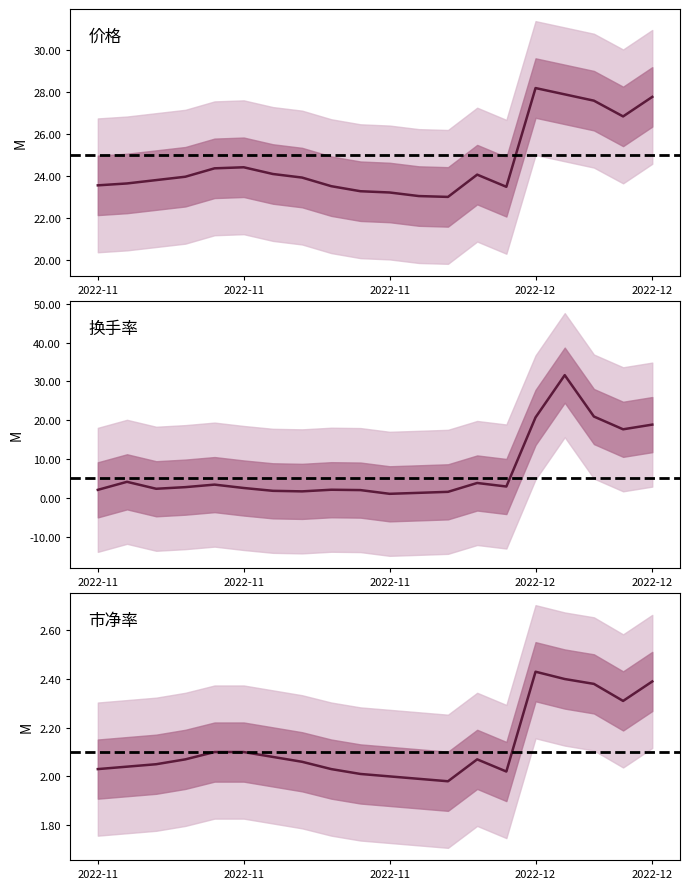

Which has a higher value, 2022-11-18 or 2022-12-01?

2022-12-01